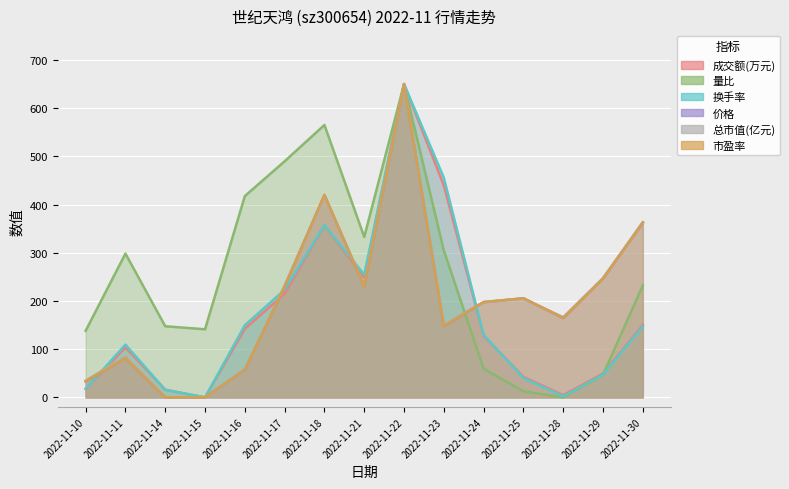

Rank the series at 2022-11-25 from highest to lowest value.

价格, 市盈率, 总市值(亿元), 成交额(万元), 换手率, 量比